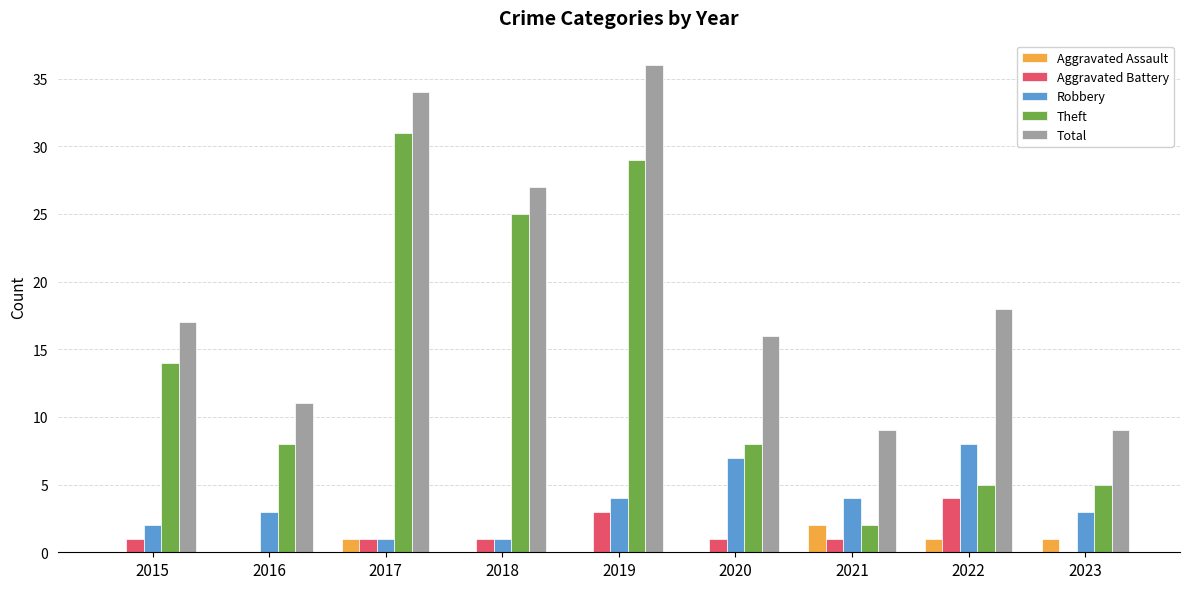

What is the maximum value for Theft?

31